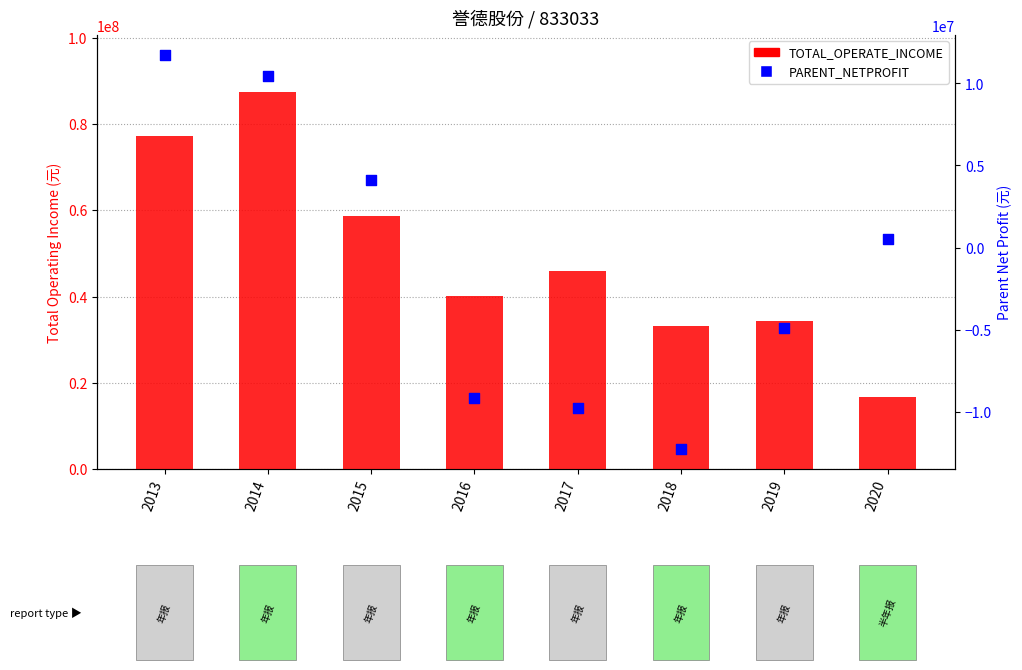

At which category is the sum across all series the highest?

2014